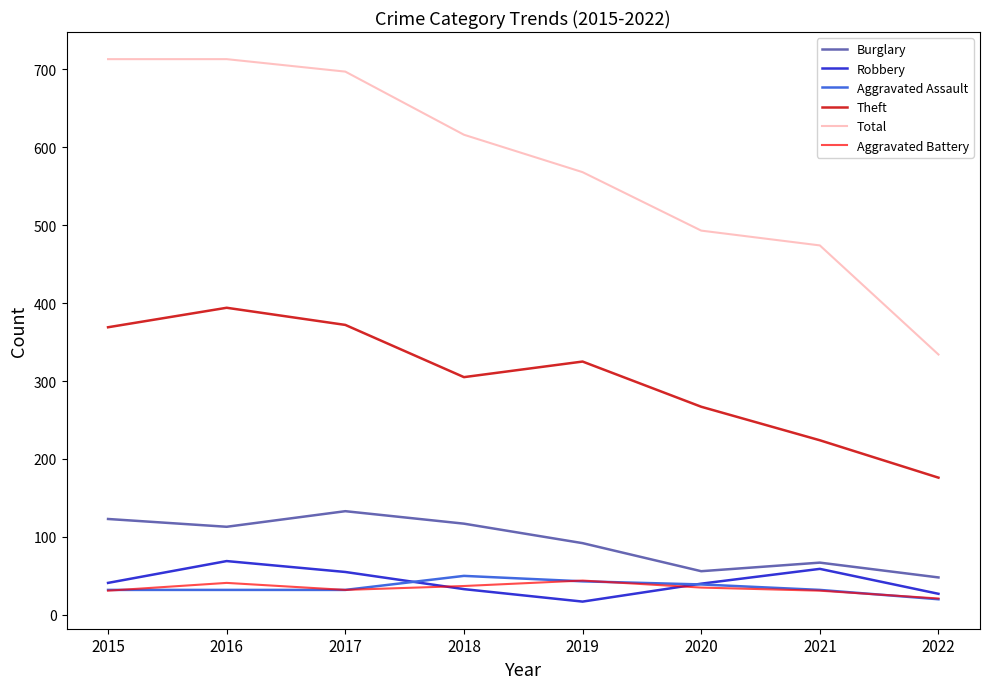

What is the average value of the Aggravated Assault series?

35